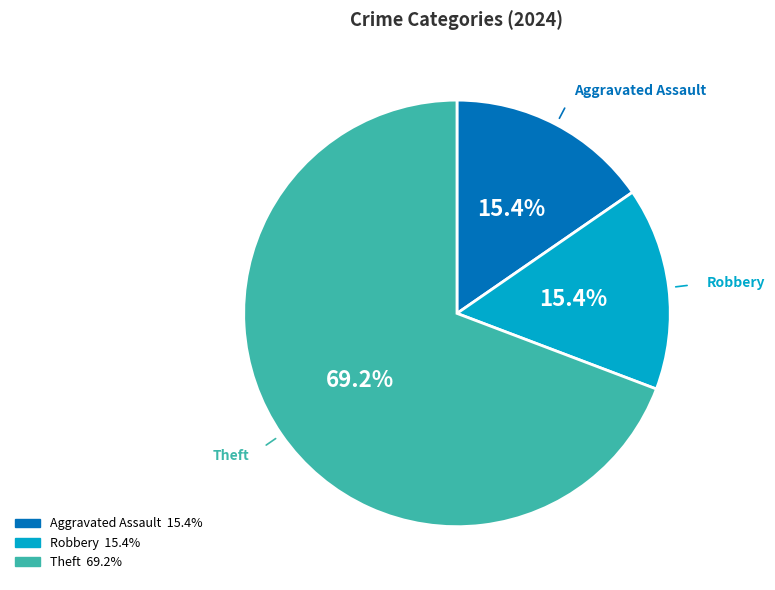

Does any single category account for the majority?

Yes